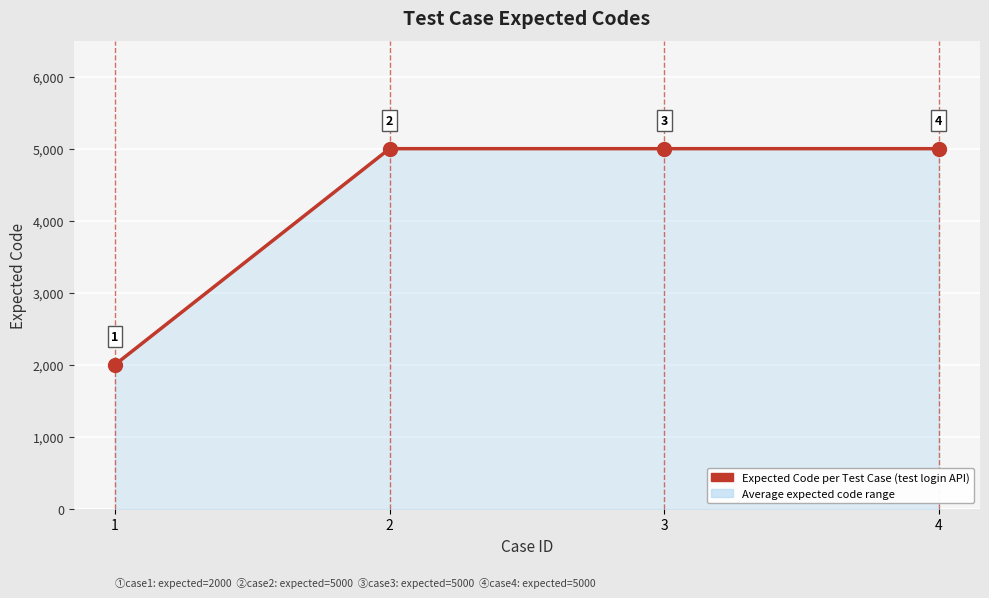

Reading left to right, what are all the values shown in this chart?

1=2000	2=5000	3=5000	4=5000